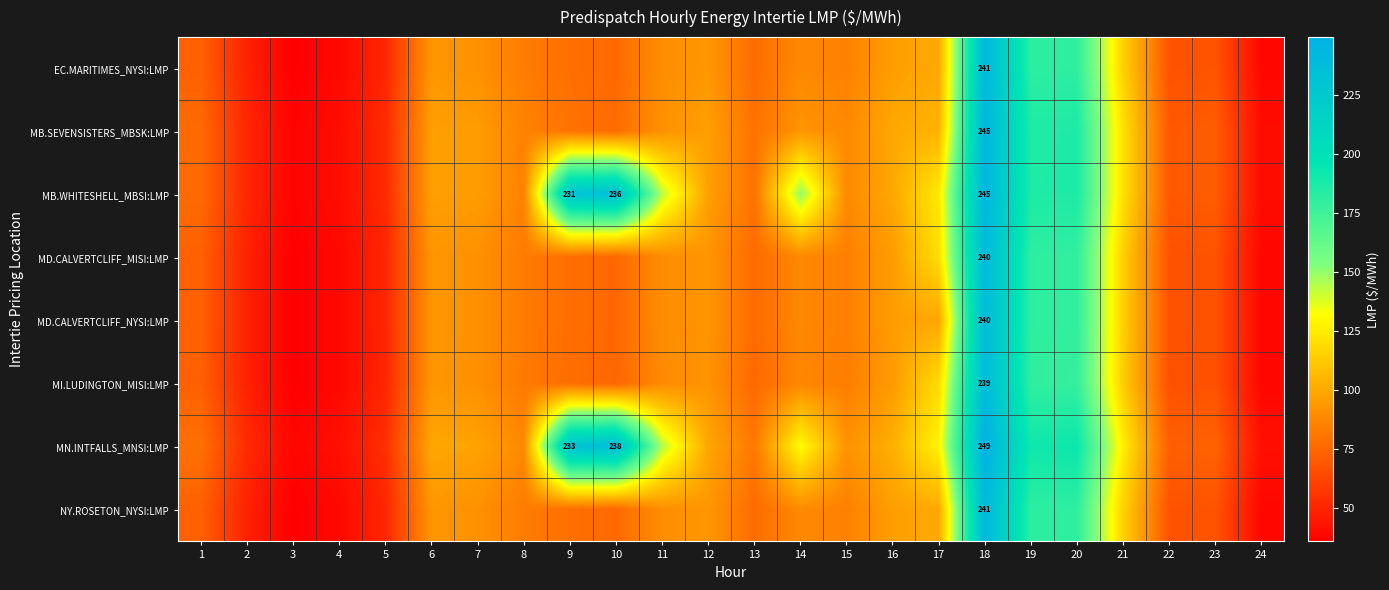

Which series has the largest total across all categories?

MN.INTFALLS_MNSI:LMP